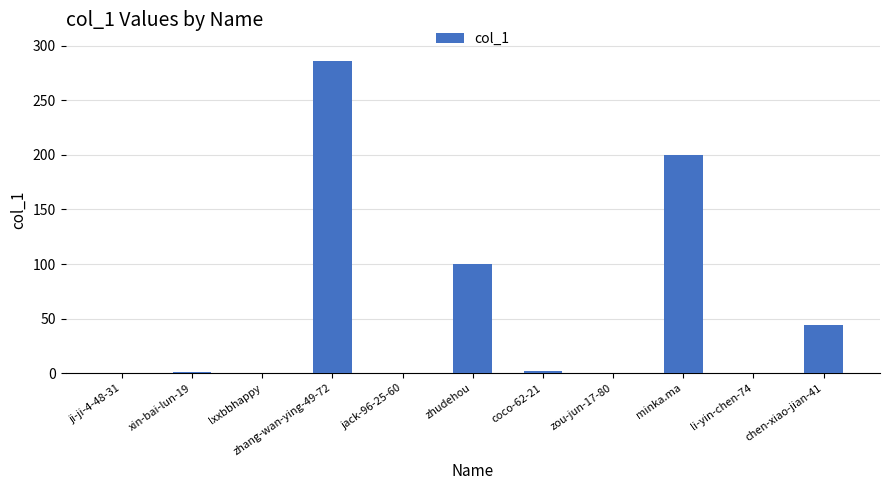

How many series are shown in this chart?

1